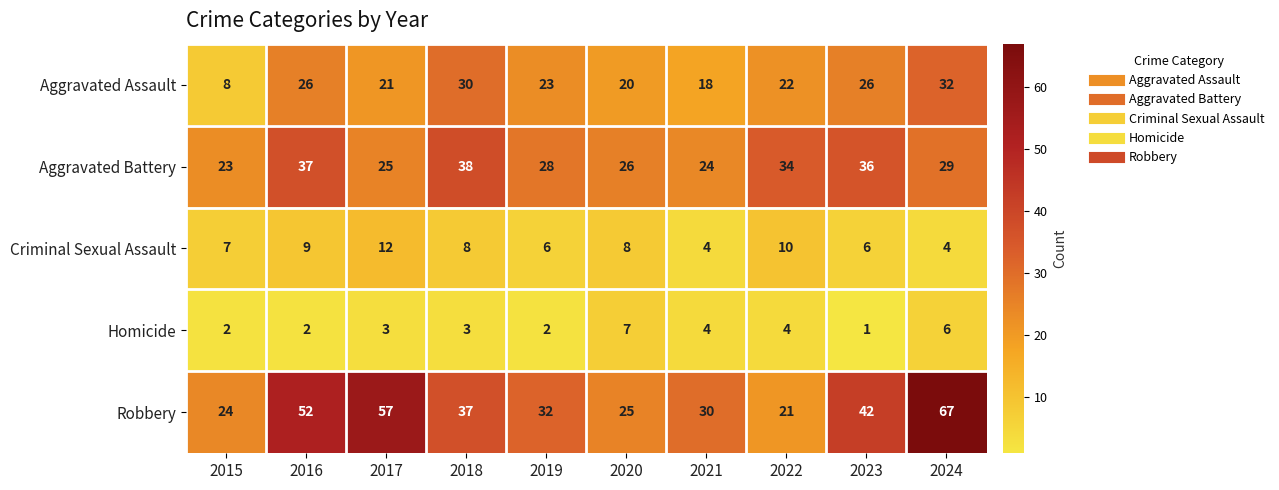

Rank the categories by Aggravated Battery value from lowest to highest.

2015, 2021, 2017, 2020, 2019, 2024, 2022, 2023, 2016, 2018